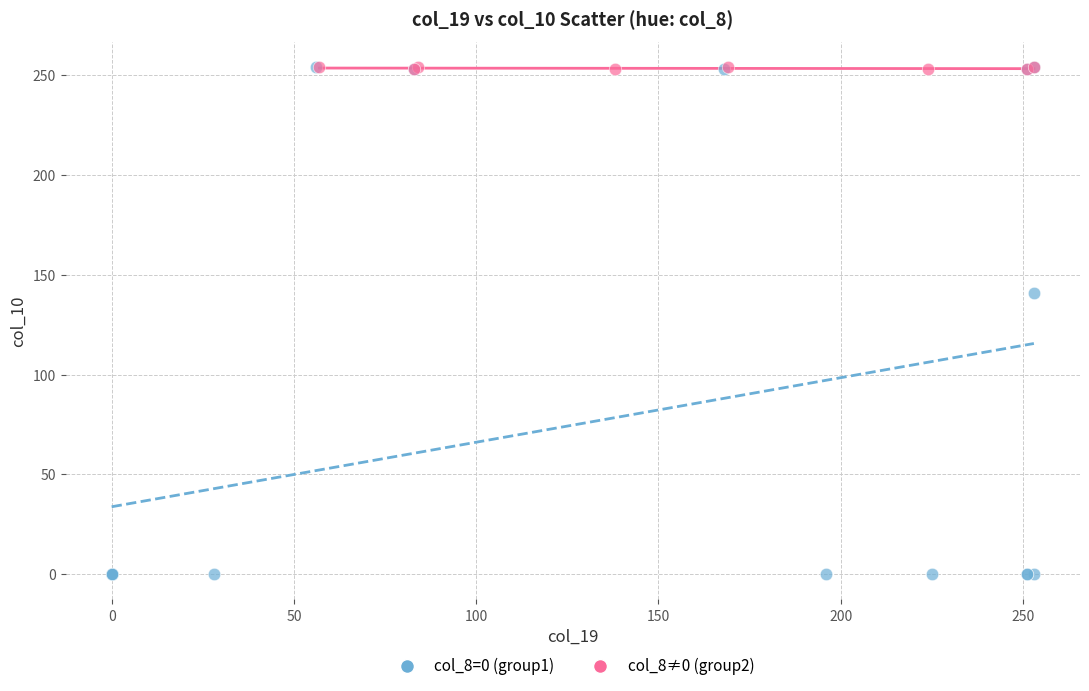

Which series contains the lowest Y value?

col_8=0 (group1)